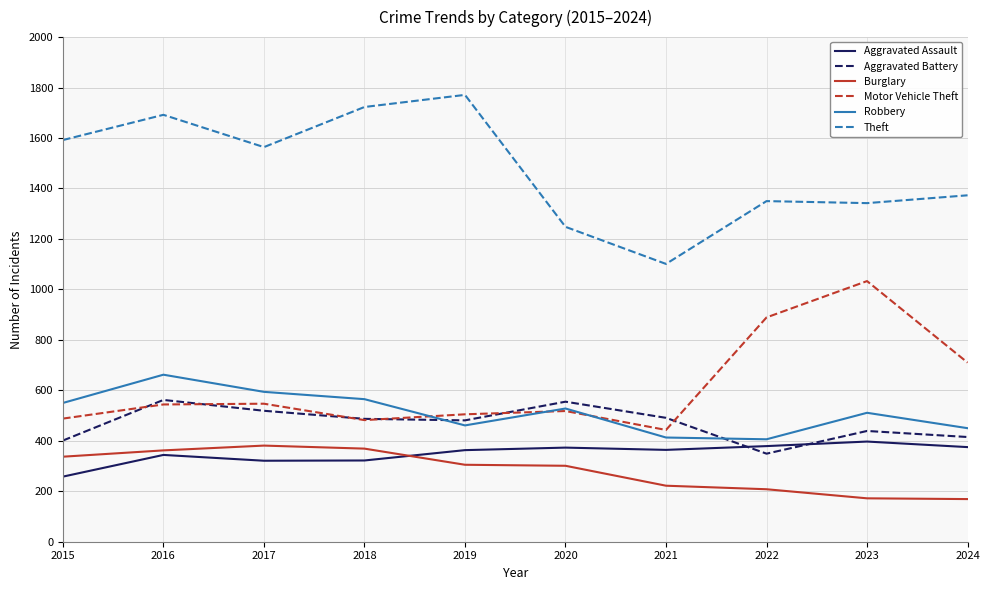

Rank the series at 2017 from highest to lowest value.

Theft, Robbery, Motor Vehicle Theft, Aggravated Battery, Burglary, Aggravated Assault